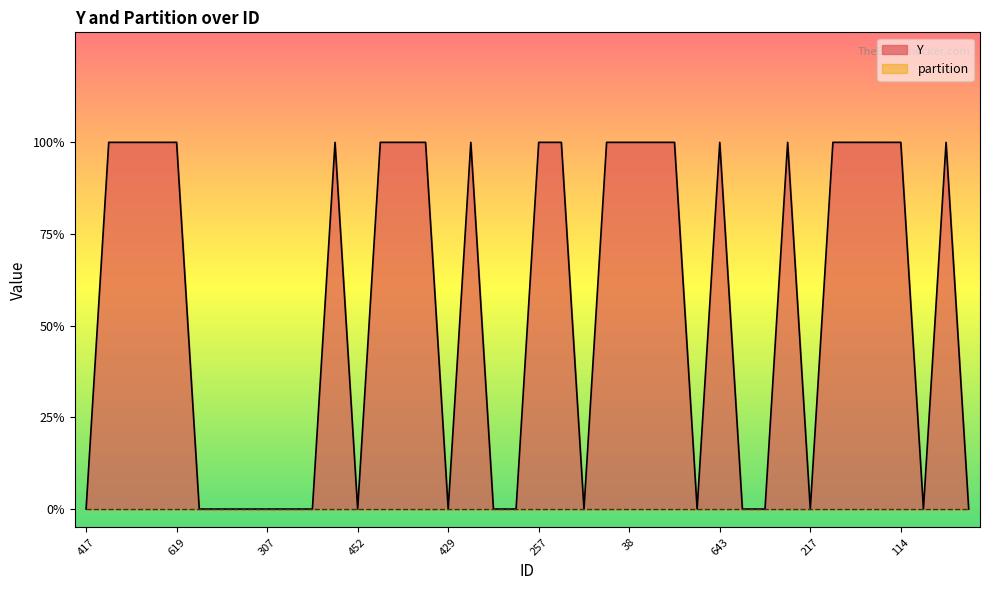

Reading left to right, extract all data points from this chart.

417=0	349=1	312=1	259=1	619=1	148=0	659=0	510=0	307=0	85=0	61=0	432=1	452=0	233=1	685=1	427=1	429=0	439=1	103=0	433=0	257=1	368=1	245=0	374=1	38=1	568=1	678=1	447=0	643=1	110=0	498=0	232=1	217=0	559=1	106=1	83=1	114=1	555=0	309=1	191=0